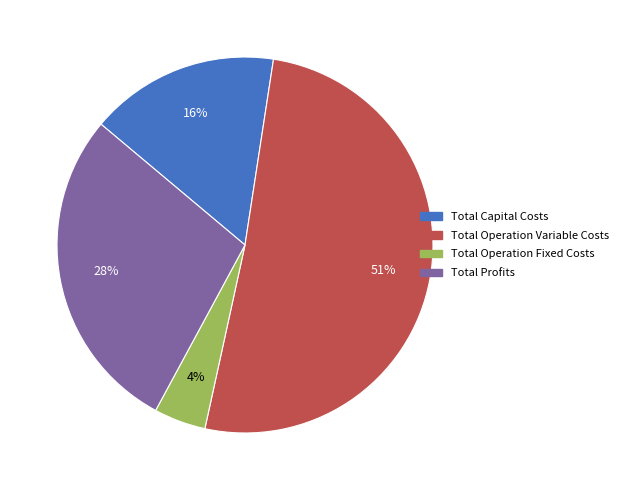

True or false: Total Profits accounts for 28% of the total.

True